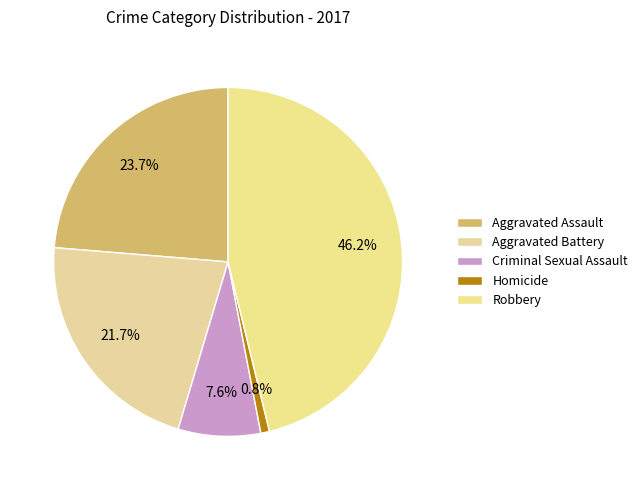

What percentage is the Aggravated Battery slice, to the nearest percent?

22%